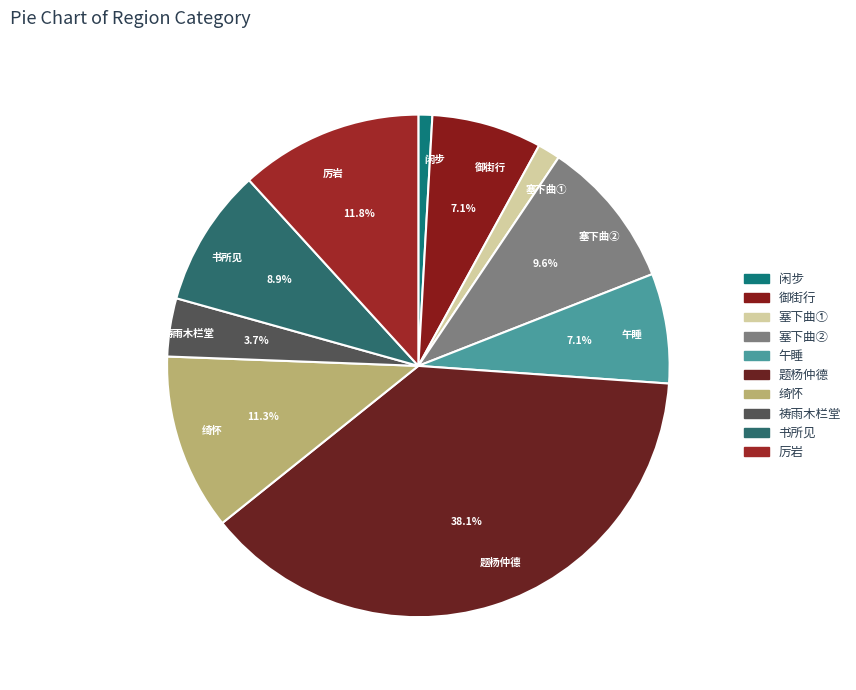

Combined, do 祷雨木栏堂 and 御街行 account for over 50%?

No